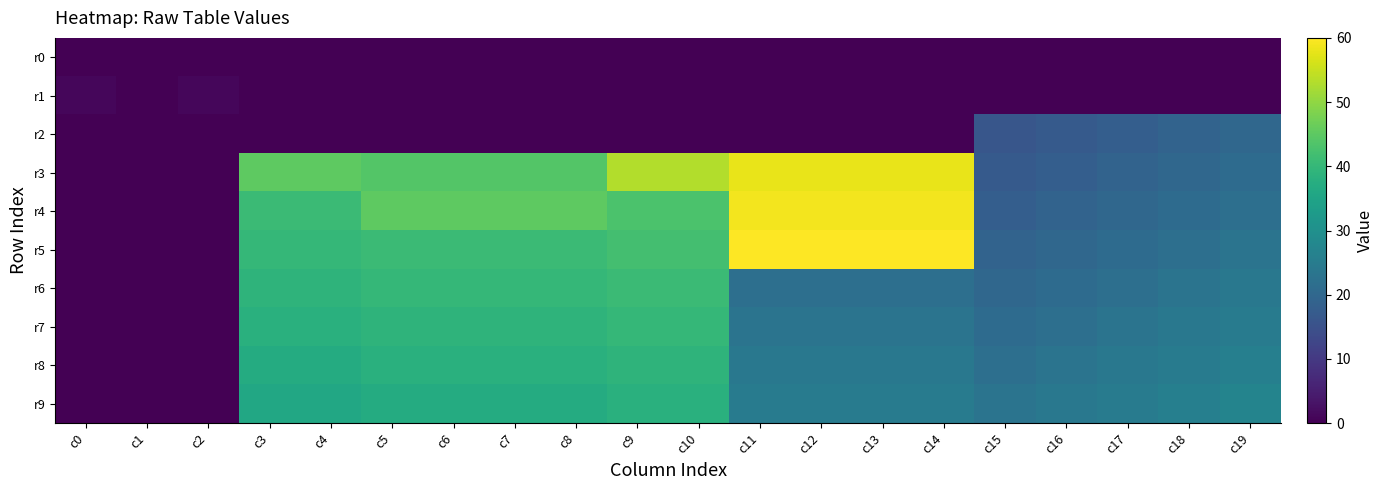

List the series in order of their peak value, highest first.

r5, r4, r3, r6, r7, r8, r9, r2, r1, r0